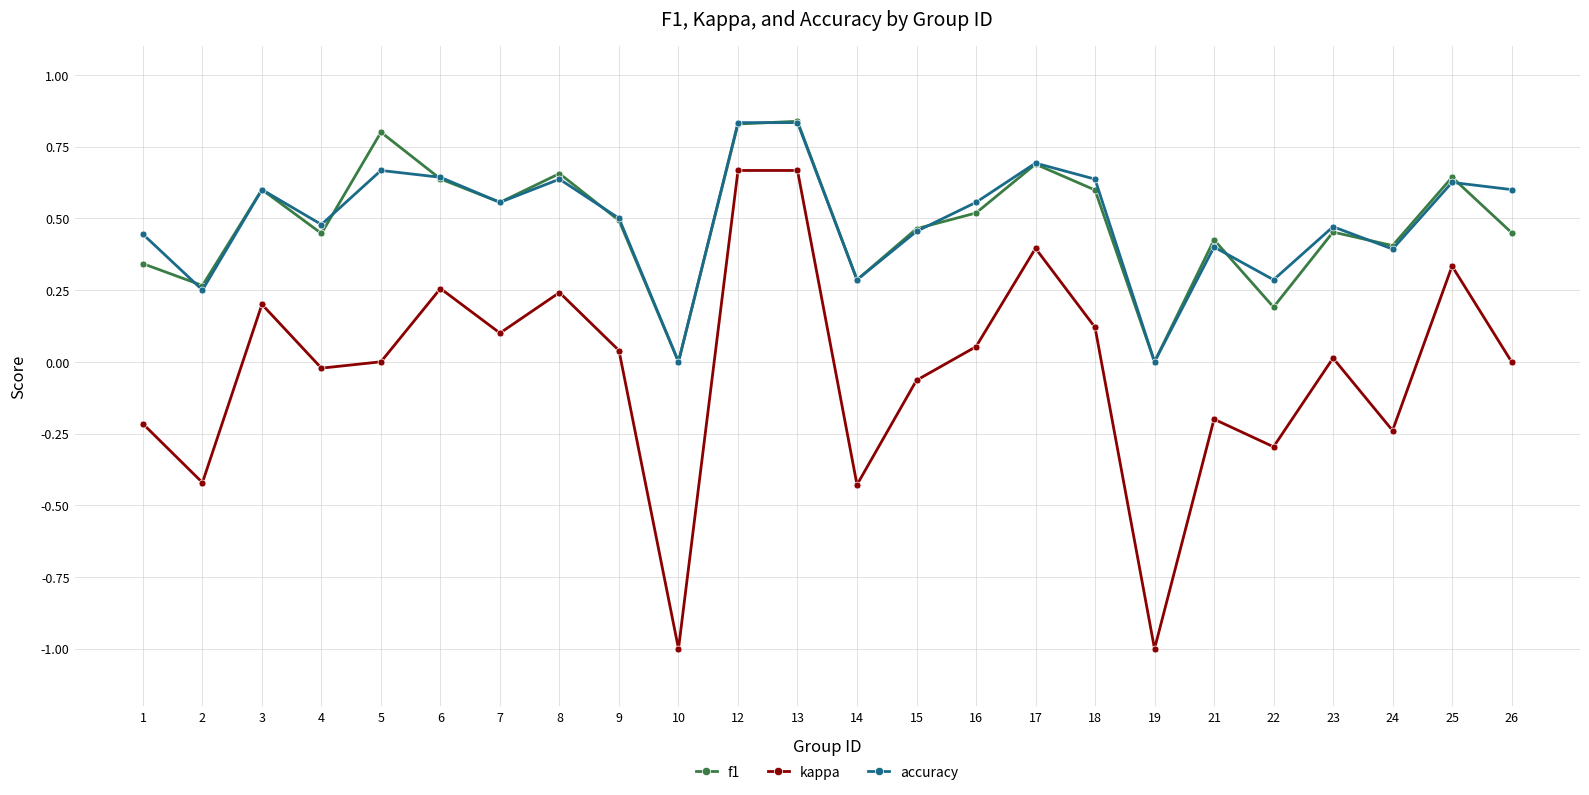

True or false: accuracy and kappa cross at least once.

False